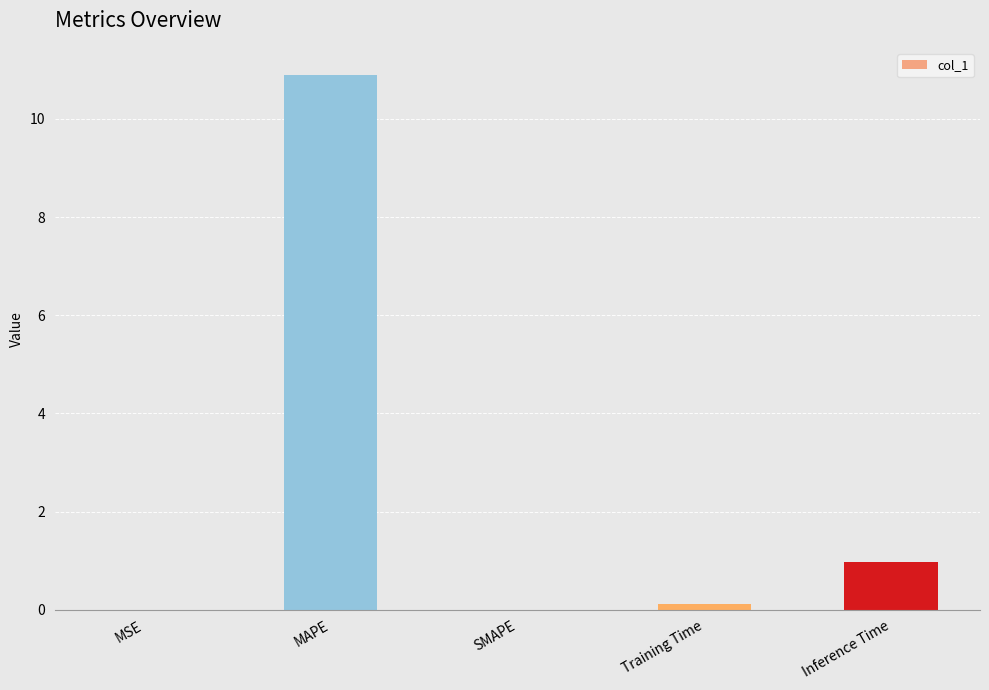

Are the bars horizontal?

No